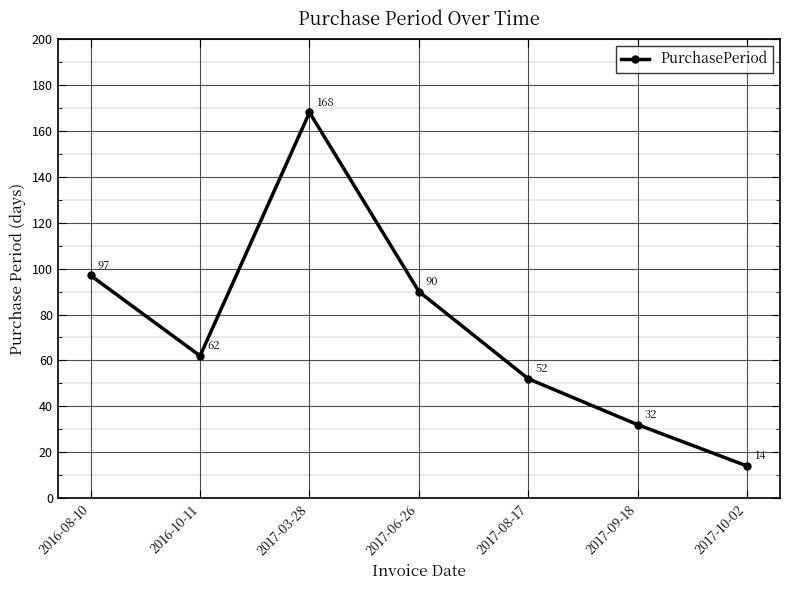

Which has a higher value, 2016-08-10 or 2016-10-11?

2016-08-10